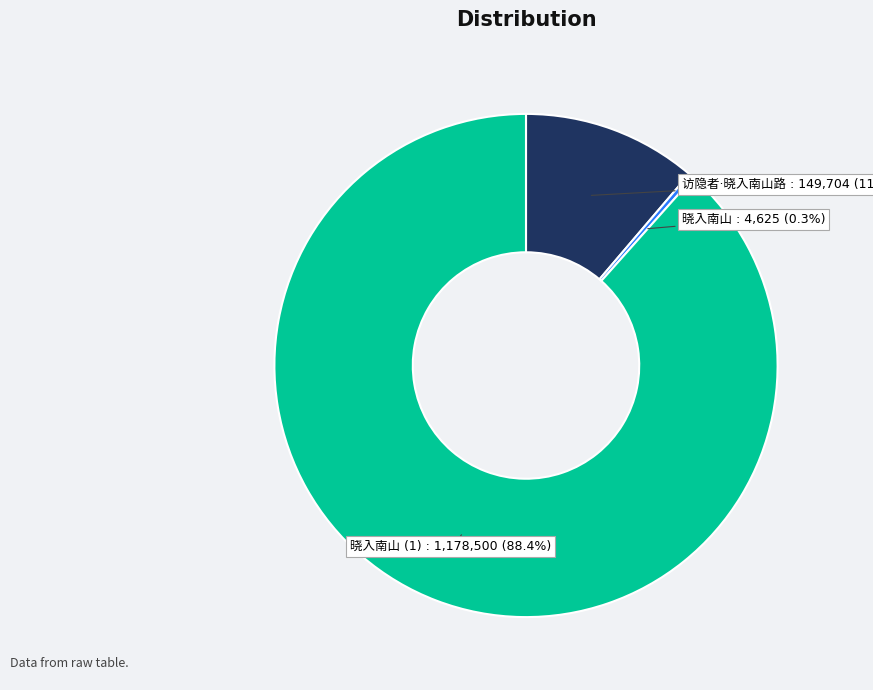

Does any single category account for the majority?

Yes